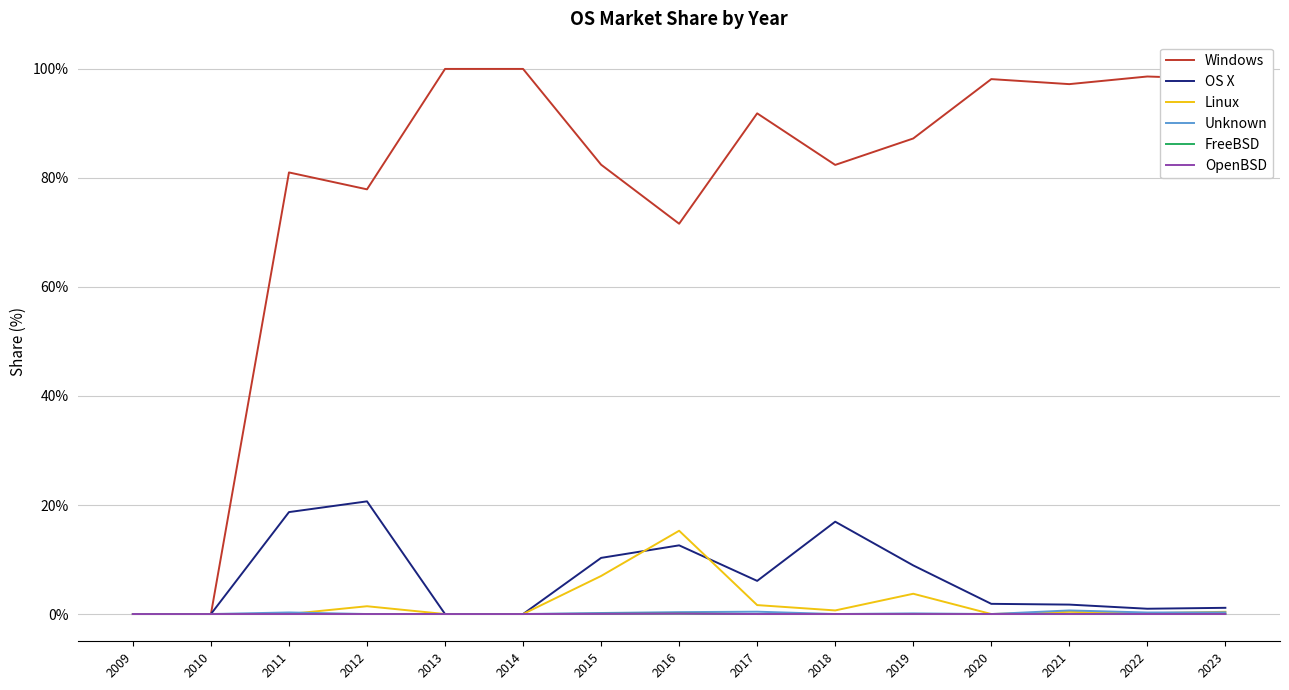

At how many categories does at least one series exceed 83?

8